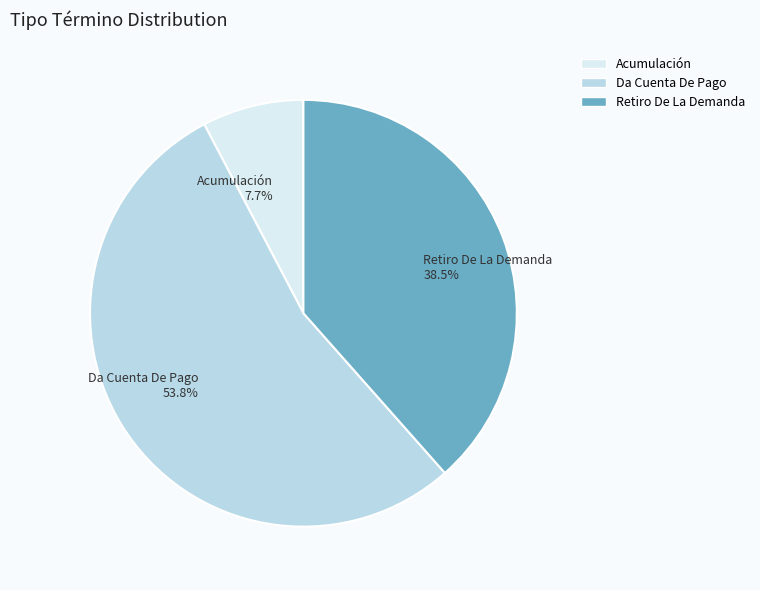

What portion of the pie excludes Da Cuenta De Pago?

46.2%